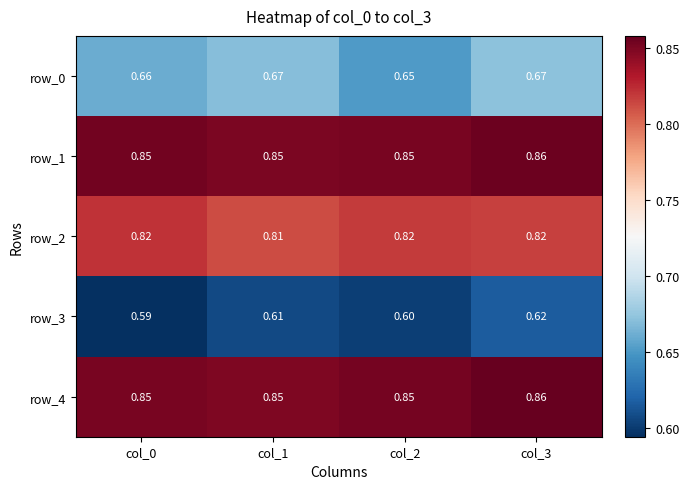

Is the value of row_0 at col_1 greater than the value of row_3 at col_3?

Yes